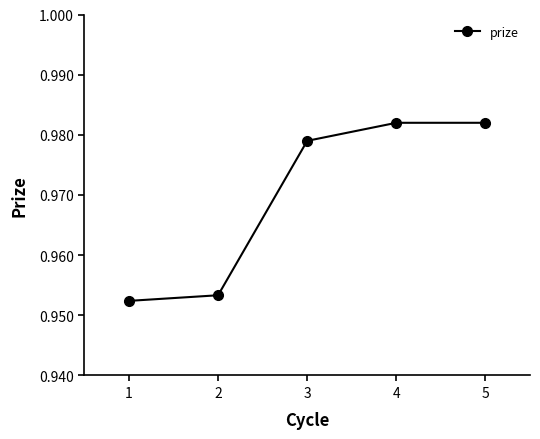

The value at 1 is 1.5. True or false?

False